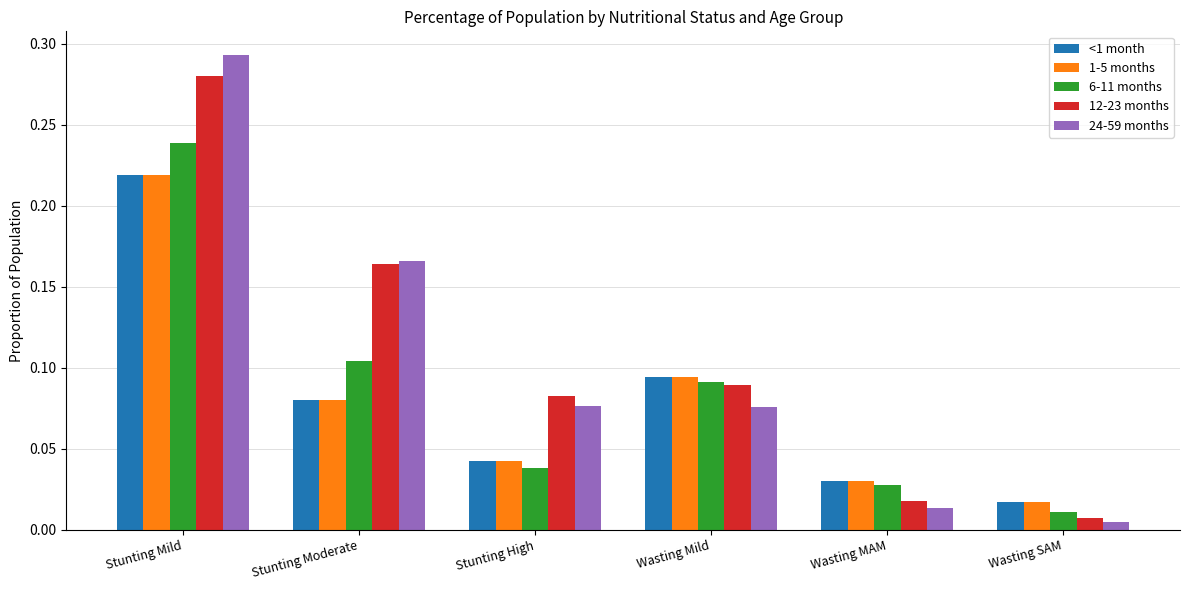

True or false: 24-59 months has a value of 0.0 at Wasting Mild.

False